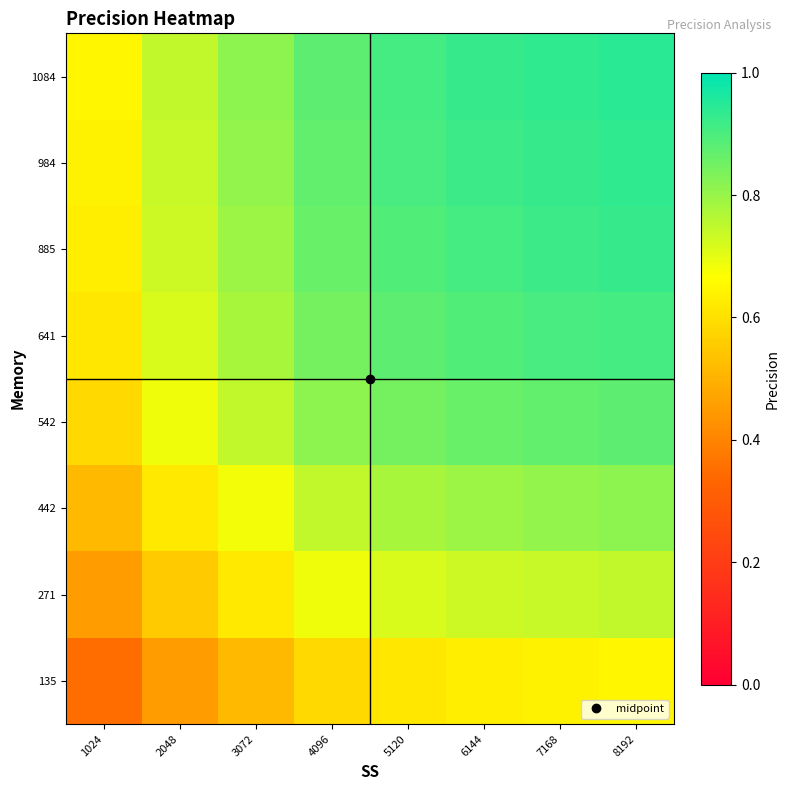

At how many categories does at least one series exceed 0?

8